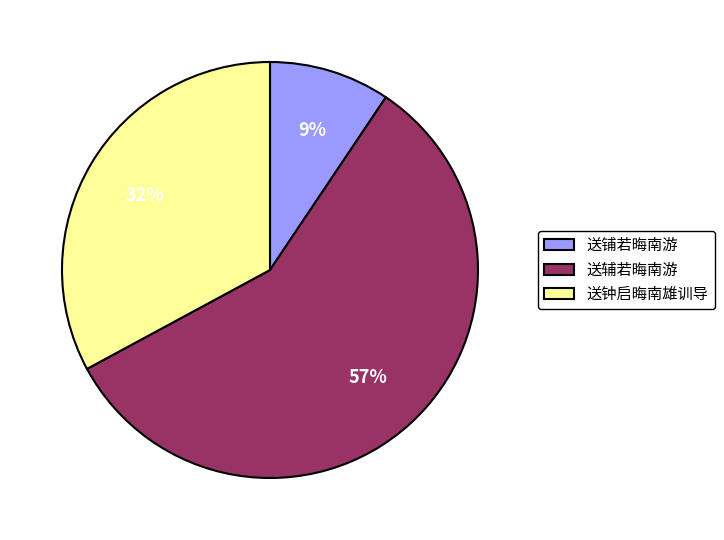

What is the ratio of the value at 送辅若晦南游 to the value at 送钟启晦南雄训导?

1.8